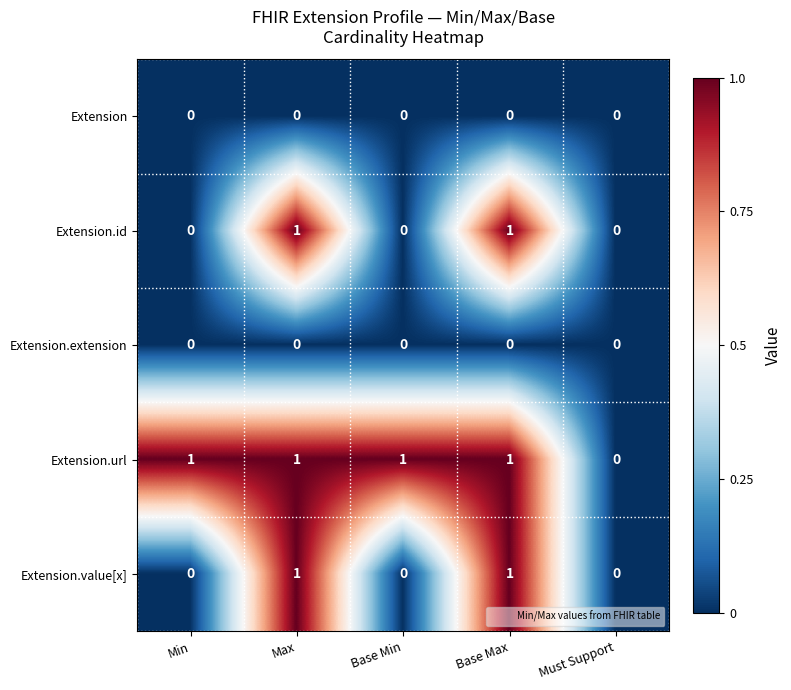

Count the Extension.id values in the range 0 to 1.

5